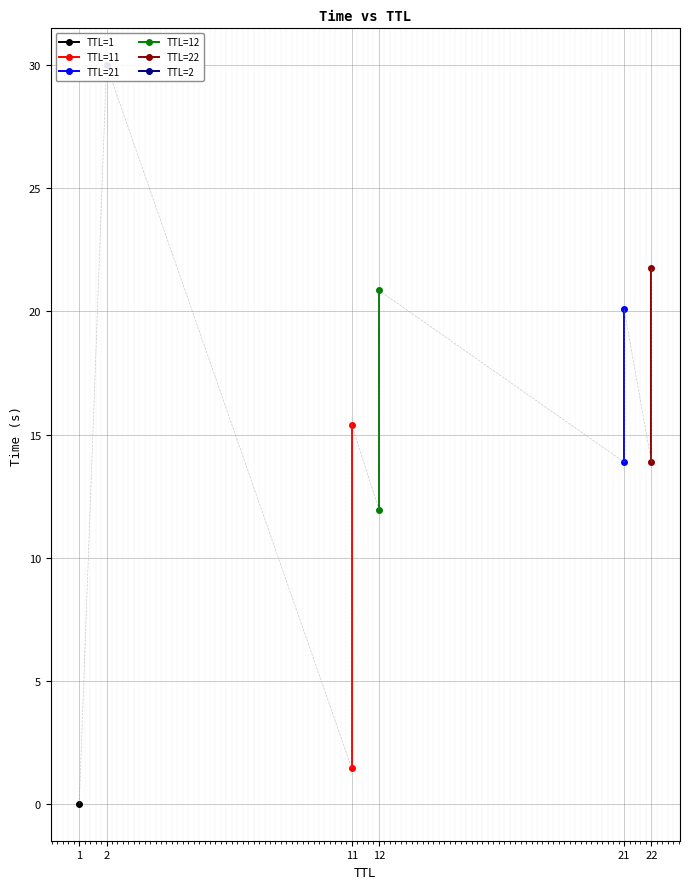

What is the minimum value for TTL=21?

13.9